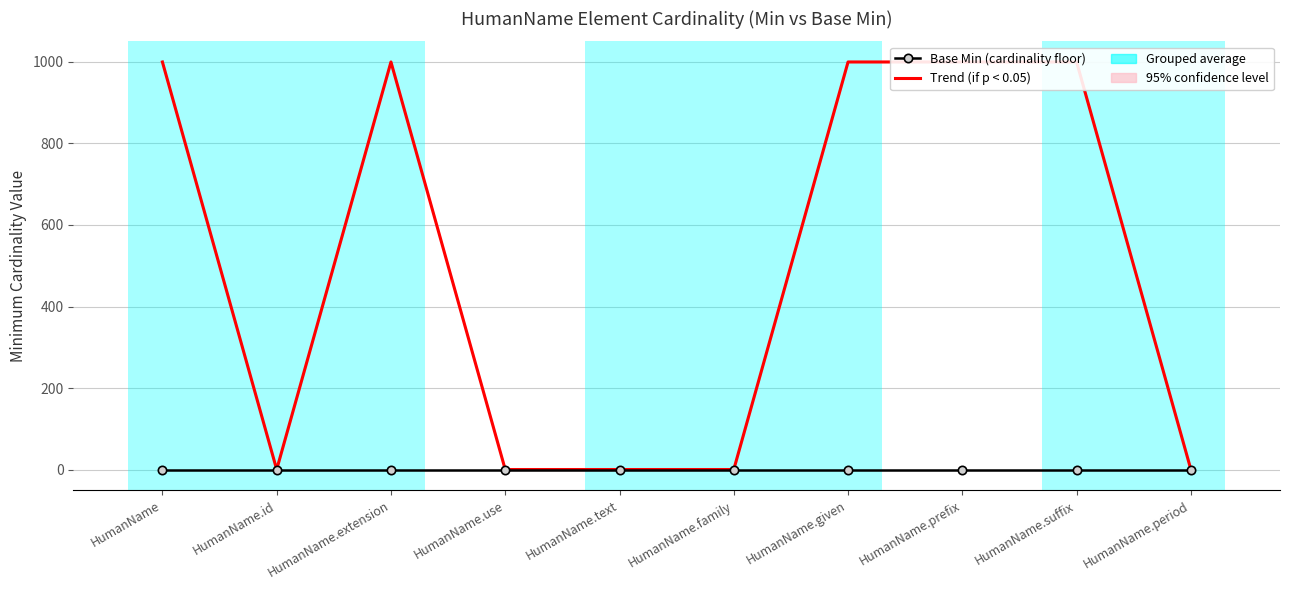

At which category is the sum across all series the highest?

HumanName